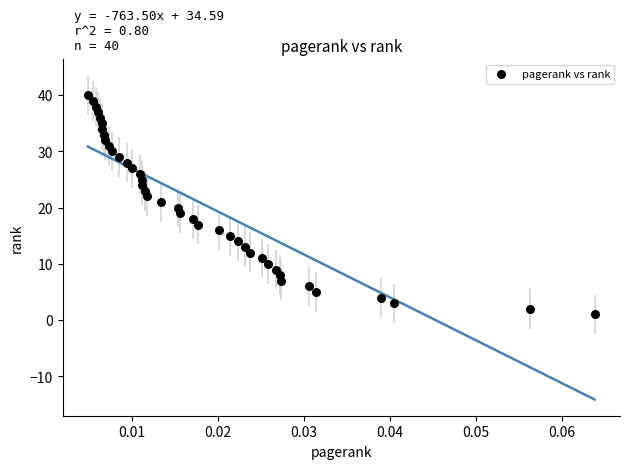

What is the range of Y values (max minus min)?

39